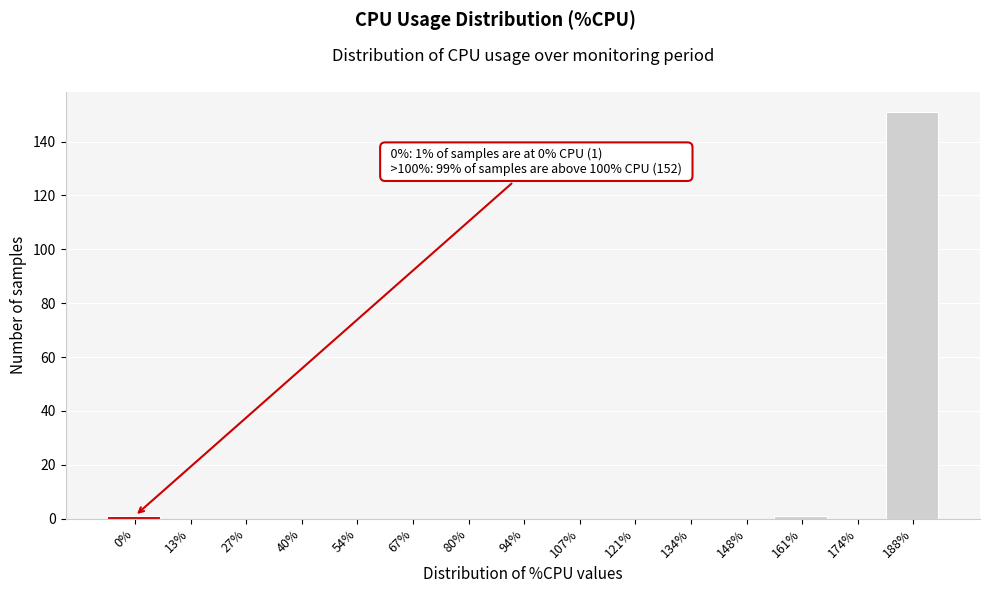

Reading left to right, list all the values displayed in this chart.

0%=1	13%=0	27%=0	40%=0	54%=0	67%=0	80%=0	94%=0	107%=0	121%=0	134%=0	148%=0	161%=1	174%=0	188%=151